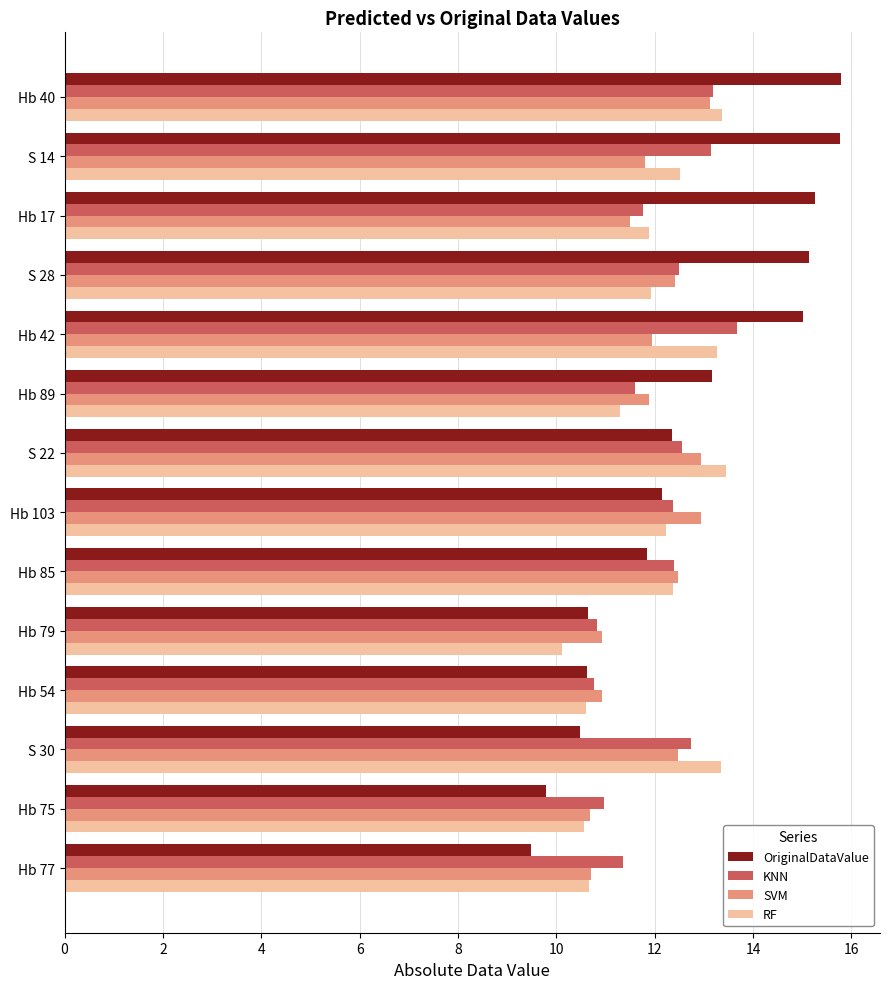

What is the sum of the RF values at Hb 54 and S 14?

23.1